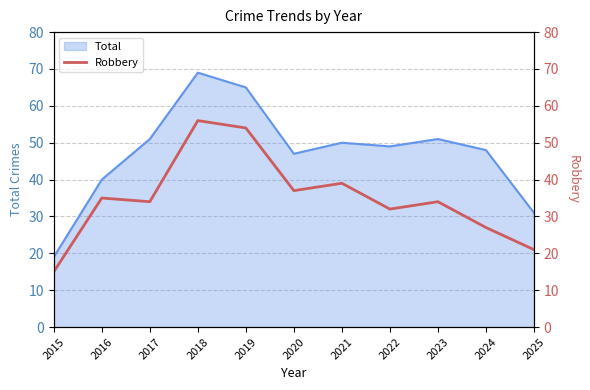

At which label does Total reach its minimum?

2015